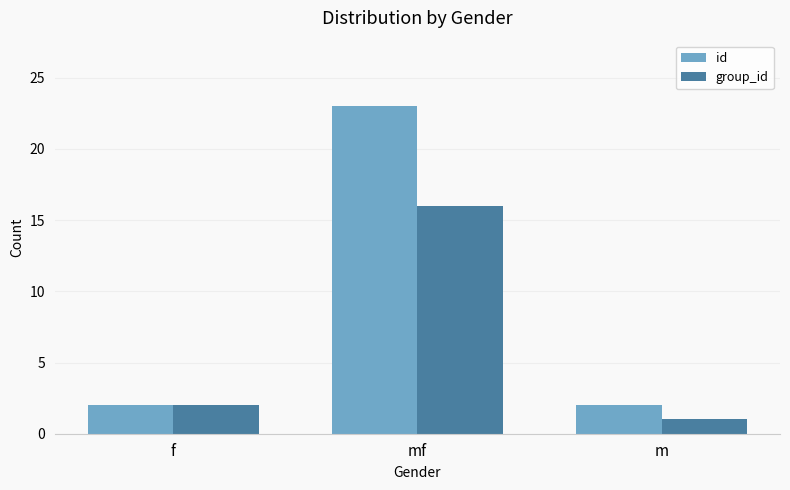

Which series has the widest spread of values?

id